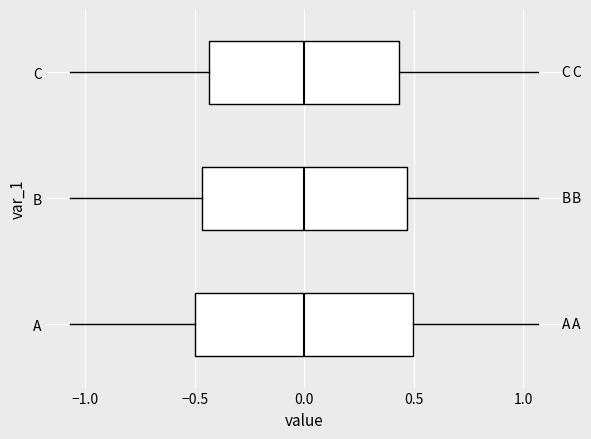

Which box is the widest, from its left edge to its right edge?

A